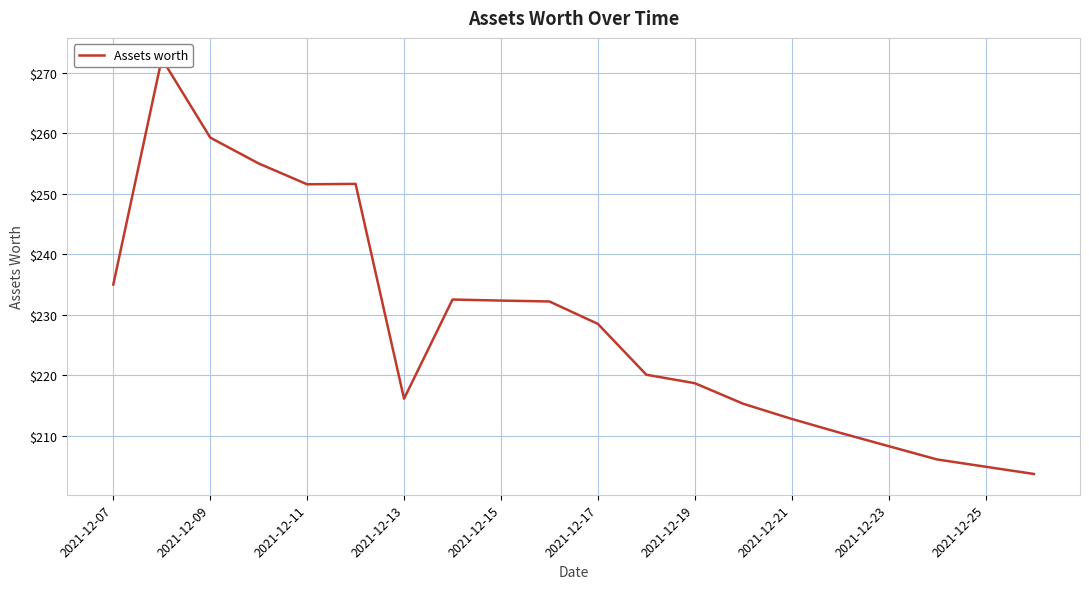

Between 10 and 2021-12-17, which is larger?

2021-12-17